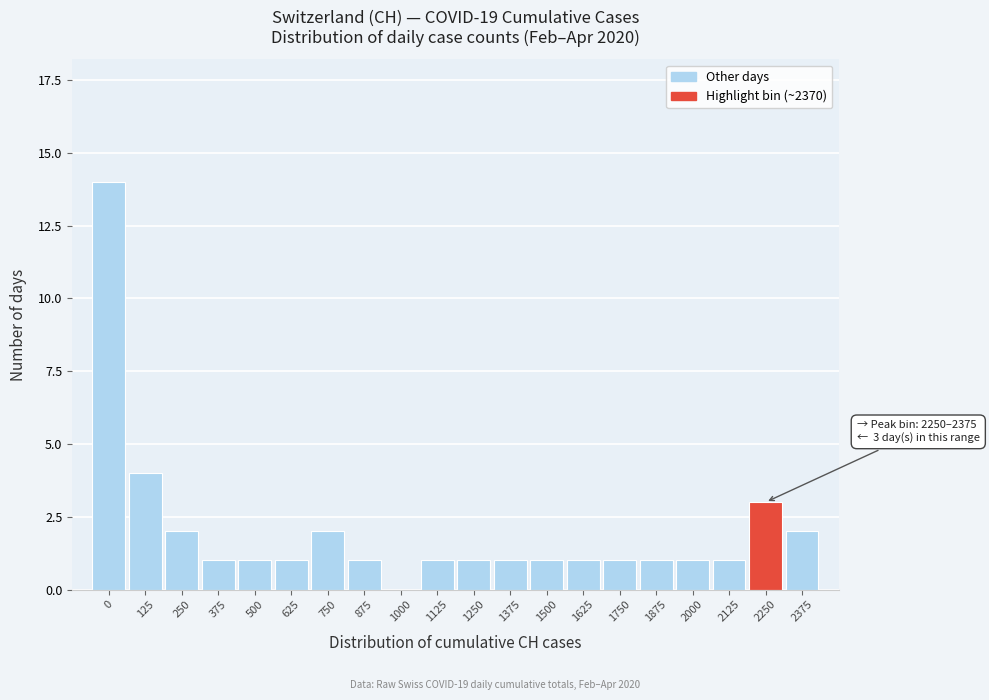

Reading left to right, extract all data points from this chart.

0=14	125=4	250=2	375=1	500=1	625=1	750=2	875=1	1000=0	1125=1	1250=1	1375=1	1500=1	1625=1	1750=1	1875=1	2000=1	2125=1	2250=3	2375=2